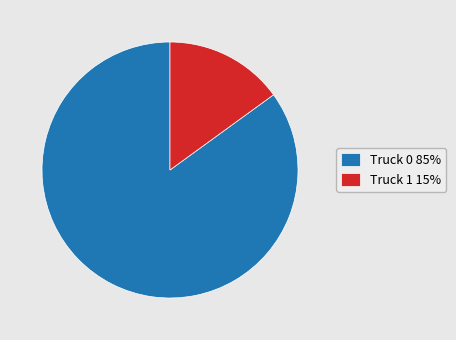

Combined, do Truck 1 and Truck 0 account for over 50%?

Yes